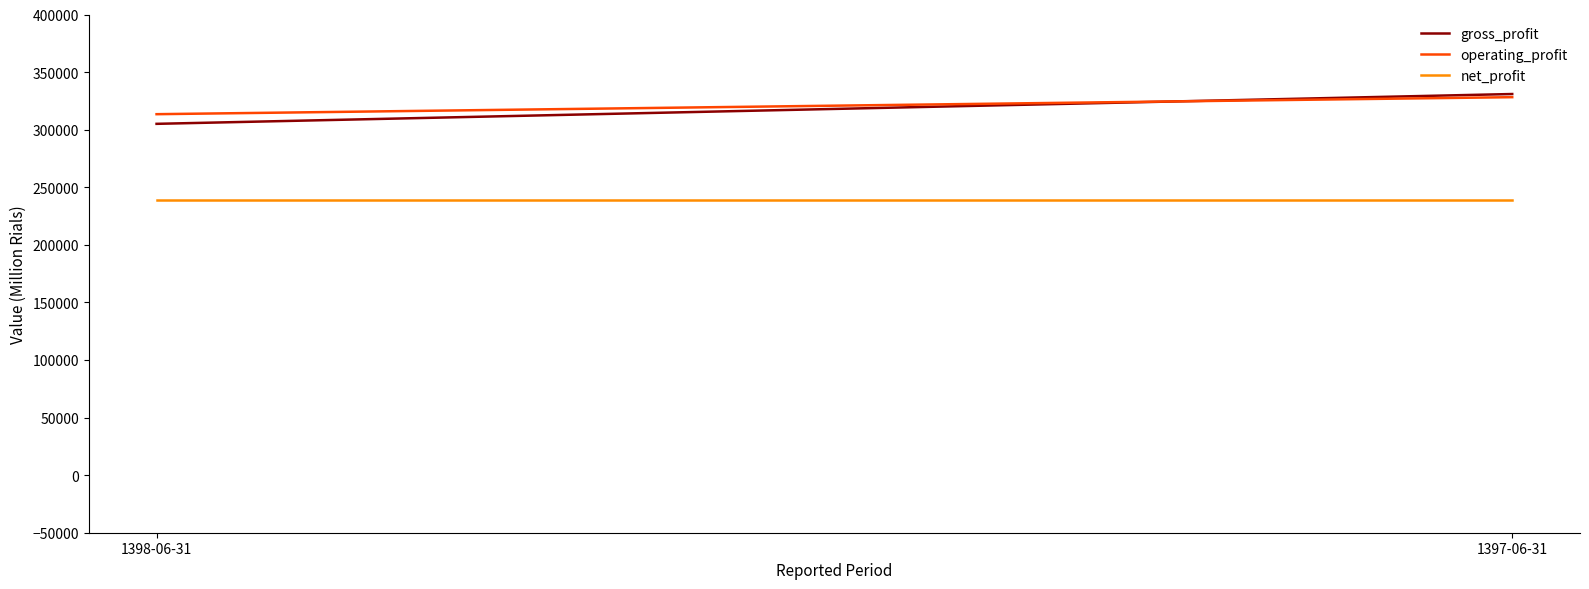

What are all the series names shown in the legend?

gross_profit, operating_profit, net_profit